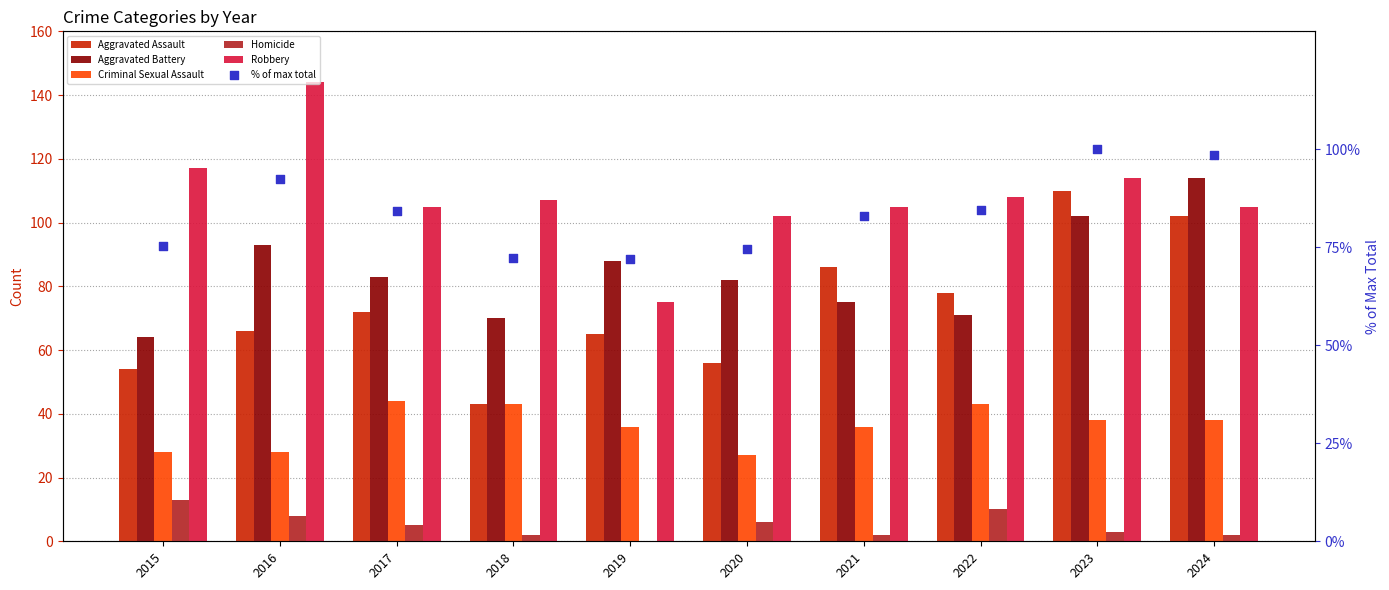

Is the value of Robbery at 2015 greater than the value of Aggravated Battery at 2015?

Yes